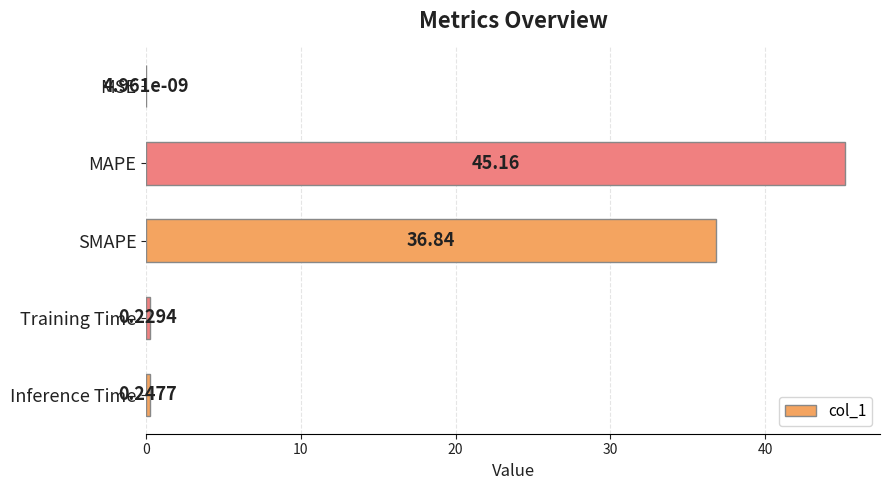

Approximately how many times larger is the value at MAPE compared to SMAPE?

1.2